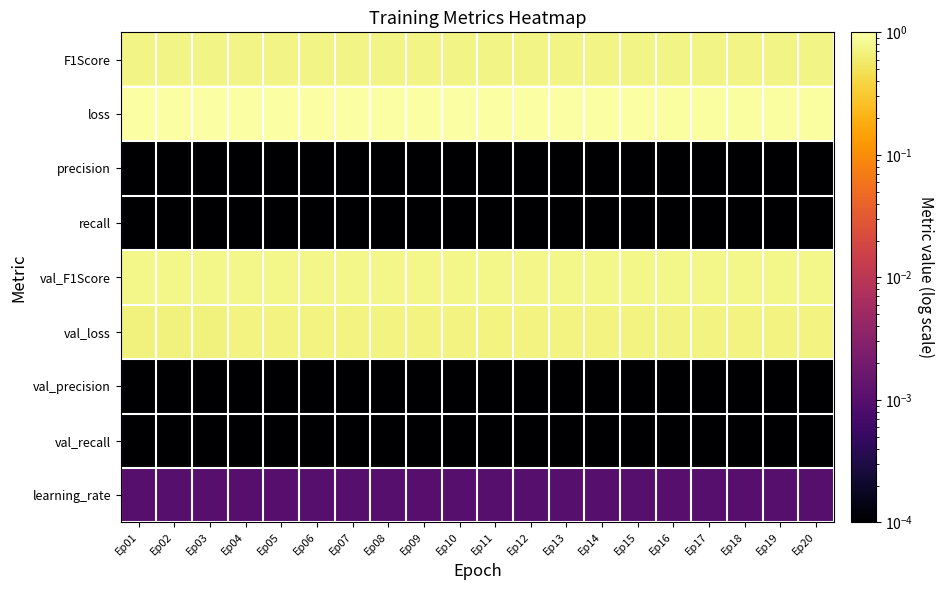

Which category has the lowest value across all series?

Ep01